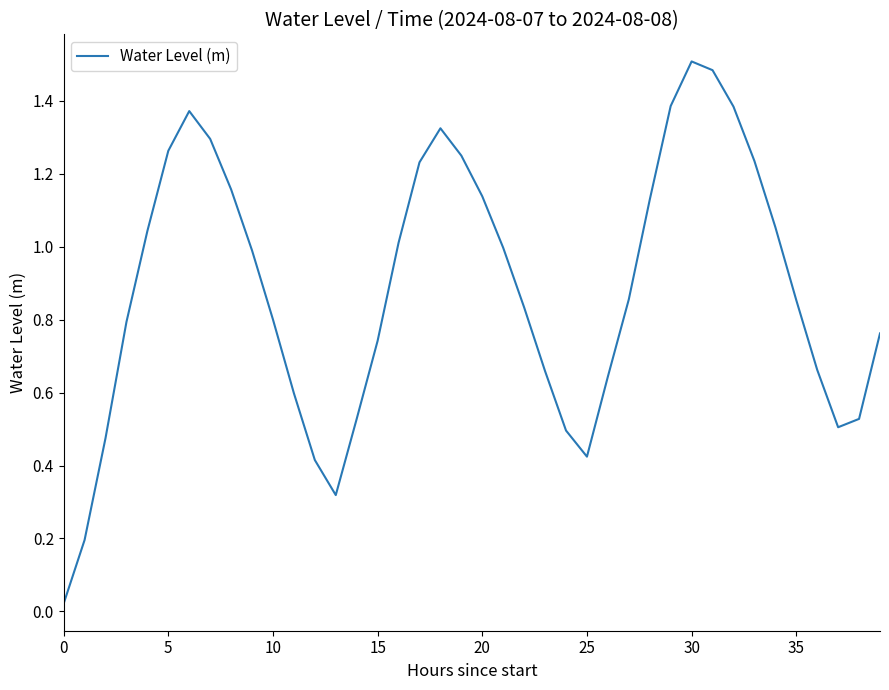

What is the greatest value displayed?

1.5